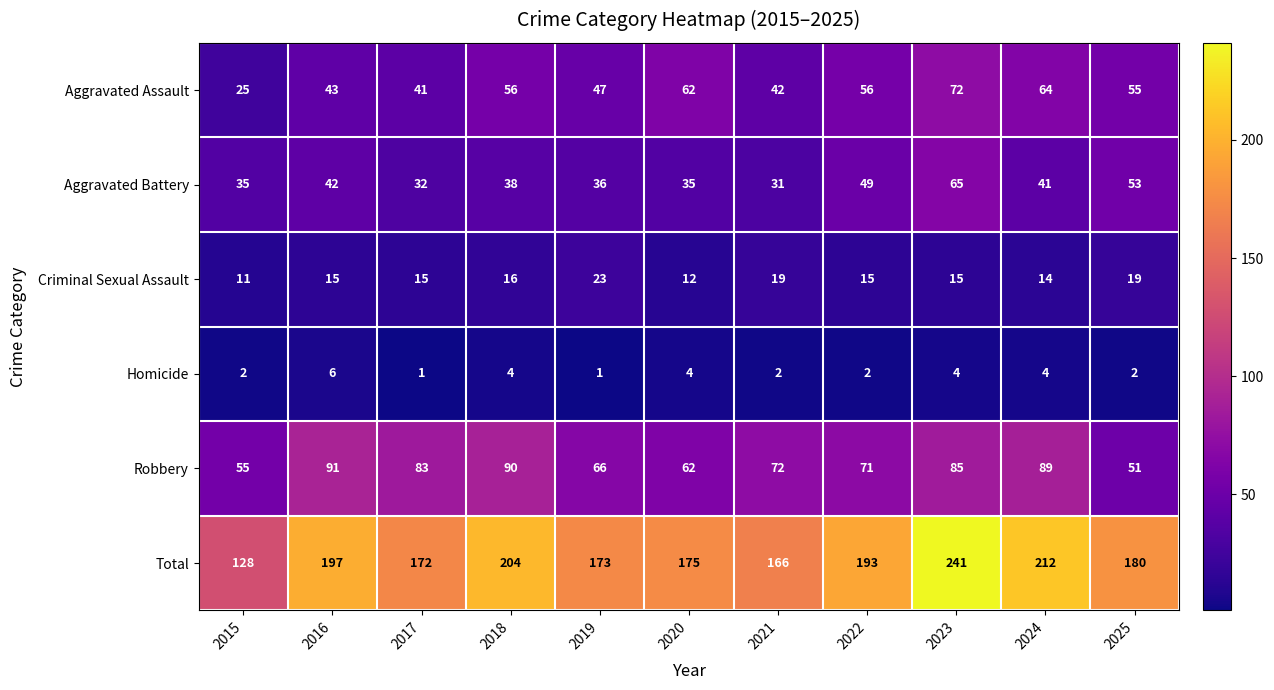

Which series changed the most between 2016 and 2020?

Robbery